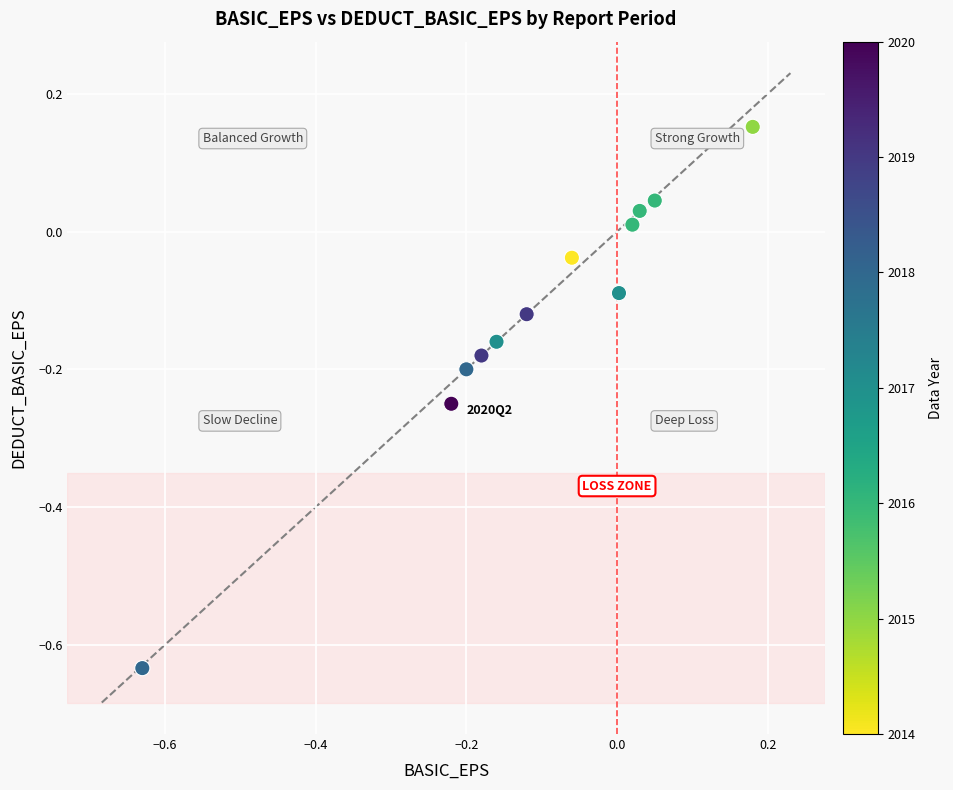

What is the range of X values (max minus min)?

0.8